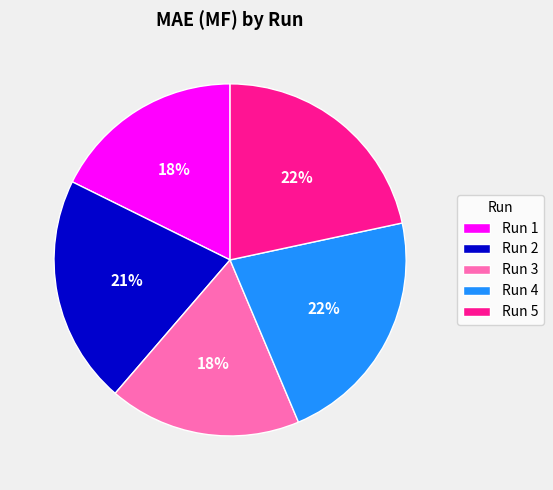

Is the sum of Run 3 and Run 1 greater than half?

No